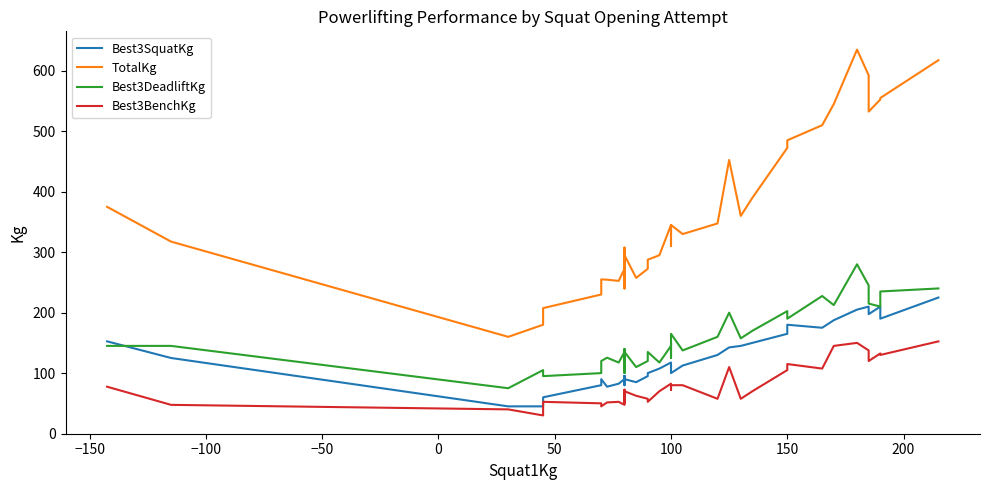

What is the difference between the maximum and second lowest values in the Best3SquatKg series?

180.0